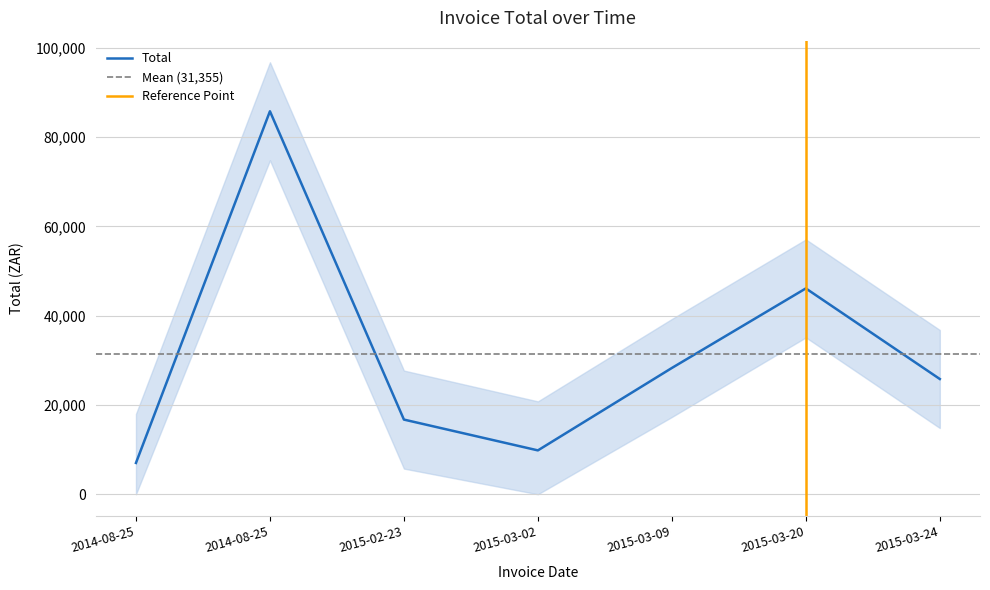

What is the difference between the second highest and second lowest values?

36271.6